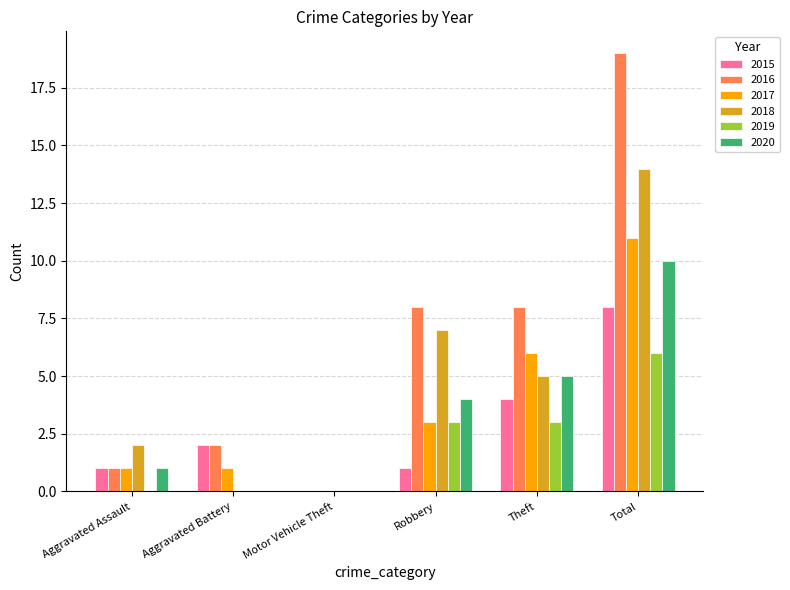

What is the sum of all 2016 values?

38